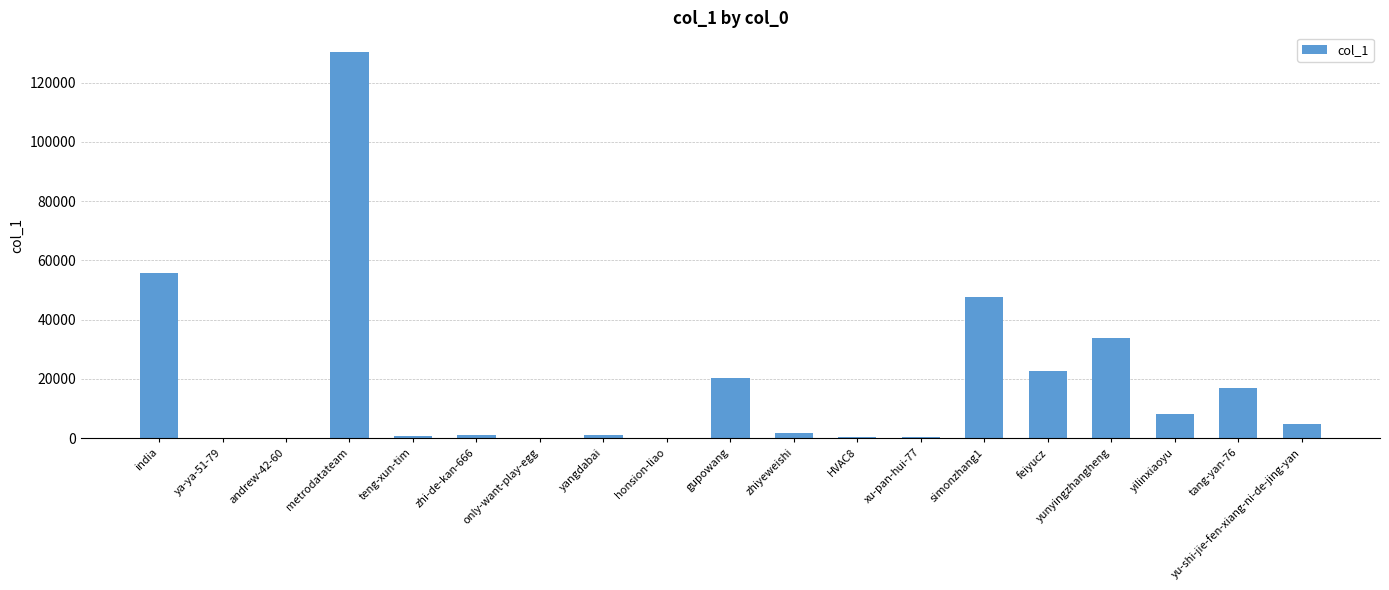

Between yunyingzhangheng and metrodatateam, which is larger?

metrodatateam